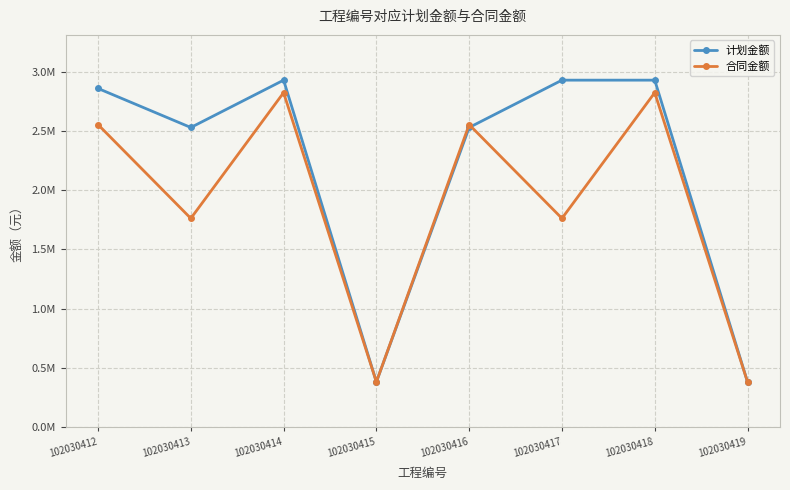

What are all the series names shown in the legend?

计划金额, 合同金额